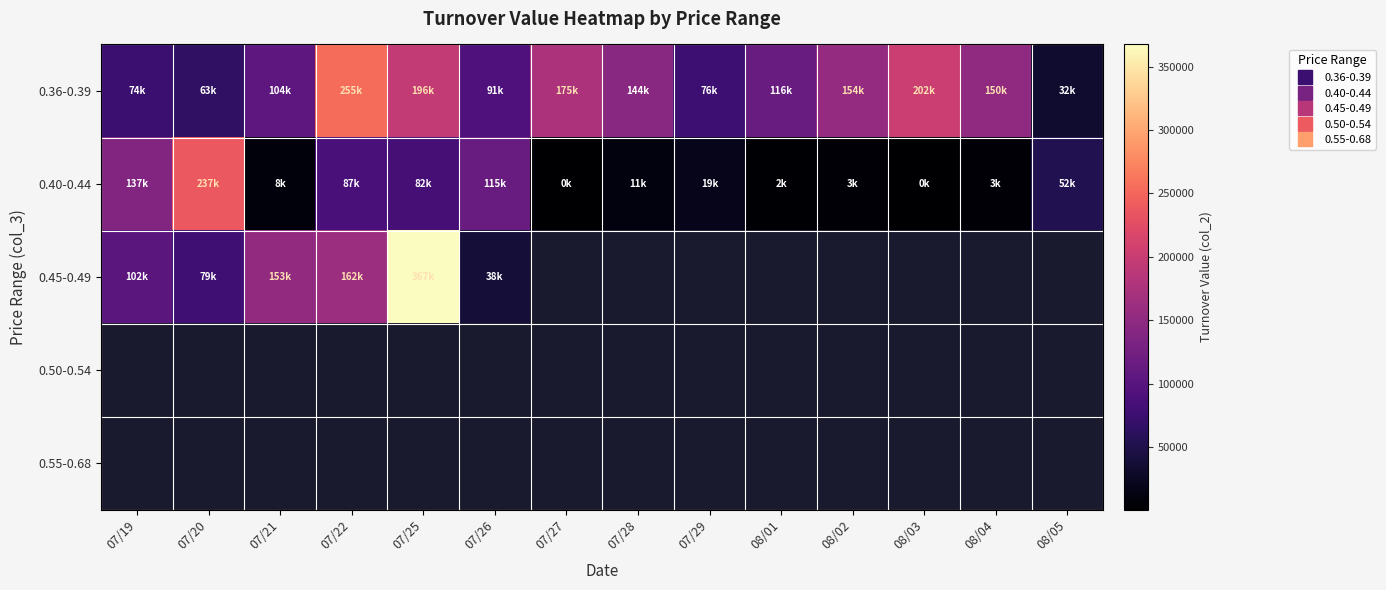

Which has a higher value, 07/22 or 08/04?

07/22